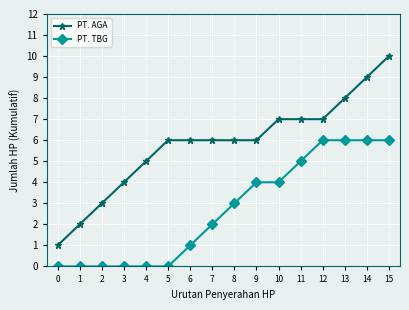

True or false: PT. AGA and PT. TBG cross at least once.

False